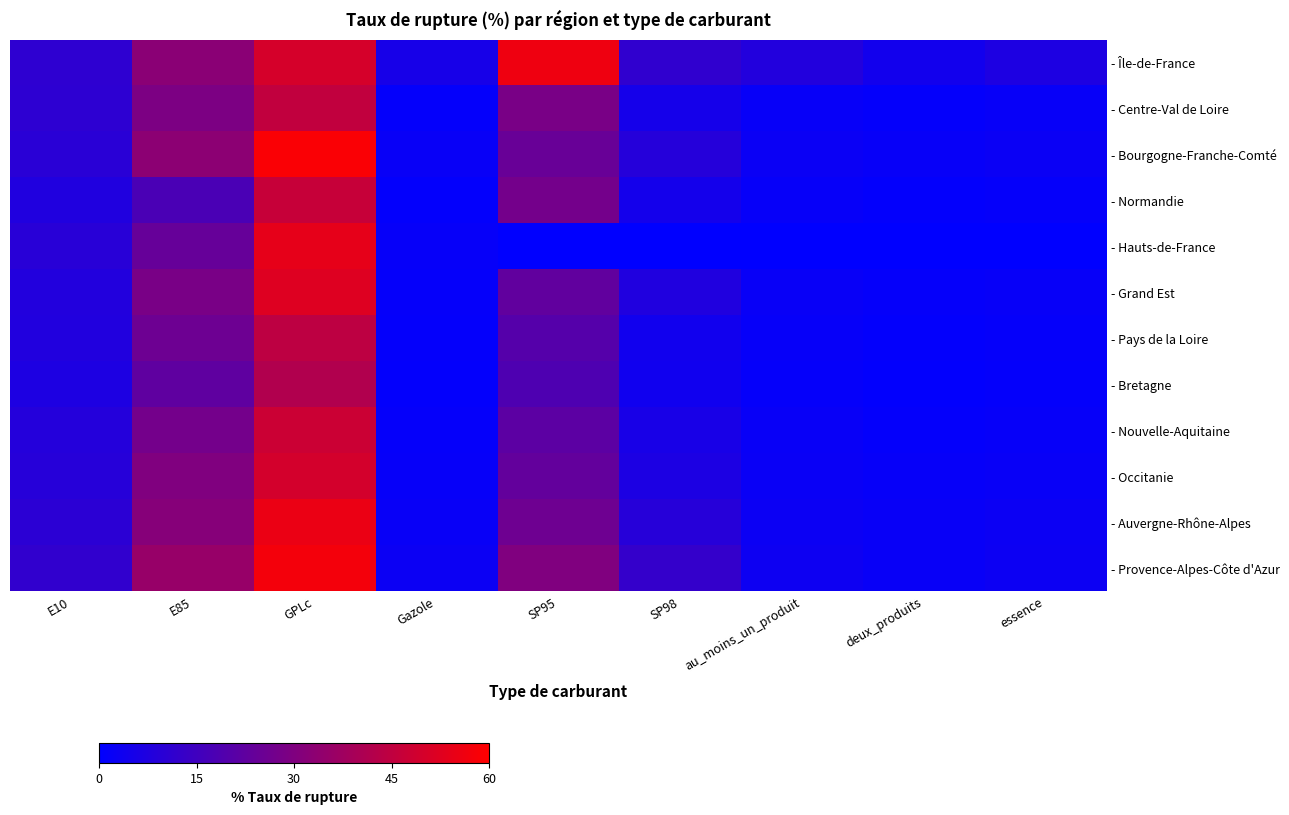

Reading left to right, transcribe all the data shown in this chart.

- Île-de-France: E10=10.8	E85=32.4	GPLc=50.0	Gazole=5.5	SP95=56.0	SP98=11.3	au_moins_un_produit=8.1	deux_produits=4.3	essence=7.0
- Centre-Val de Loire: E10=10.6	E85=29.3	GPLc=45.2	Gazole=1.1	SP95=28.5	SP98=5.0	au_moins_un_produit=1.8	deux_produits=1.1	essence=1.8
- Bourgogne-Franche-Comté: E10=9.7	E85=32.8	GPLc=58.8	Gazole=1.9	SP95=24.5	SP98=8.9	au_moins_un_produit=2.6	deux_produits=1.8	essence=2.4
- Normandie: E10=7.7	E85=17.4	GPLc=46.6	Gazole=0.9	SP95=27.4	SP98=4.8	au_moins_un_produit=1.4	deux_produits=0.7	essence=1.2
- Hauts-de-France: E10=9.5	E85=24.0	GPLc=54.0	Gazole=1.5	SP95=0.0	SP98=0.0	au_moins_un_produit=0.0	deux_produits=0.0	essence=0.0
- Grand Est: E10=8.2	E85=28.5	GPLc=52.1	Gazole=1.3	SP95=22.8	SP98=7.5	au_moins_un_produit=2.1	deux_produits=1.4	essence=1.8
- Pays de la Loire: E10=7.9	E85=25.6	GPLc=44.3	Gazole=0.9	SP95=20.1	SP98=4.2	au_moins_un_produit=1.6	deux_produits=0.8	essence=1.3
- Bretagne: E10=6.8	E85=22.4	GPLc=41.7	Gazole=0.8	SP95=18.5	SP98=3.9	au_moins_un_produit=1.2	deux_produits=0.7	essence=1.1
- Nouvelle-Aquitaine: E10=8.5	E85=27.3	GPLc=47.8	Gazole=1.2	SP95=21.6	SP98=5.8	au_moins_un_produit=1.9	deux_produits=1.1	essence=1.6
- Occitanie: E10=9.1	E85=30.2	GPLc=49.5	Gazole=1.6	SP95=23.4	SP98=6.7	au_moins_un_produit=2.3	deux_produits=1.5	essence=1.9
- Auvergne-Rhône-Alpes: E10=10.2	E85=31.5	GPLc=55.3	Gazole=2.1	SP95=25.8	SP98=9.1	au_moins_un_produit=2.8	deux_produits=1.9	essence=2.6
- Provence-Alpes-Côte d'Azur: E10=11.5	E85=35.6	GPLc=57.2	Gazole=2.8	SP95=30.1	SP98=12.4	au_moins_un_produit=3.2	deux_produits=2.1	essence=2.9